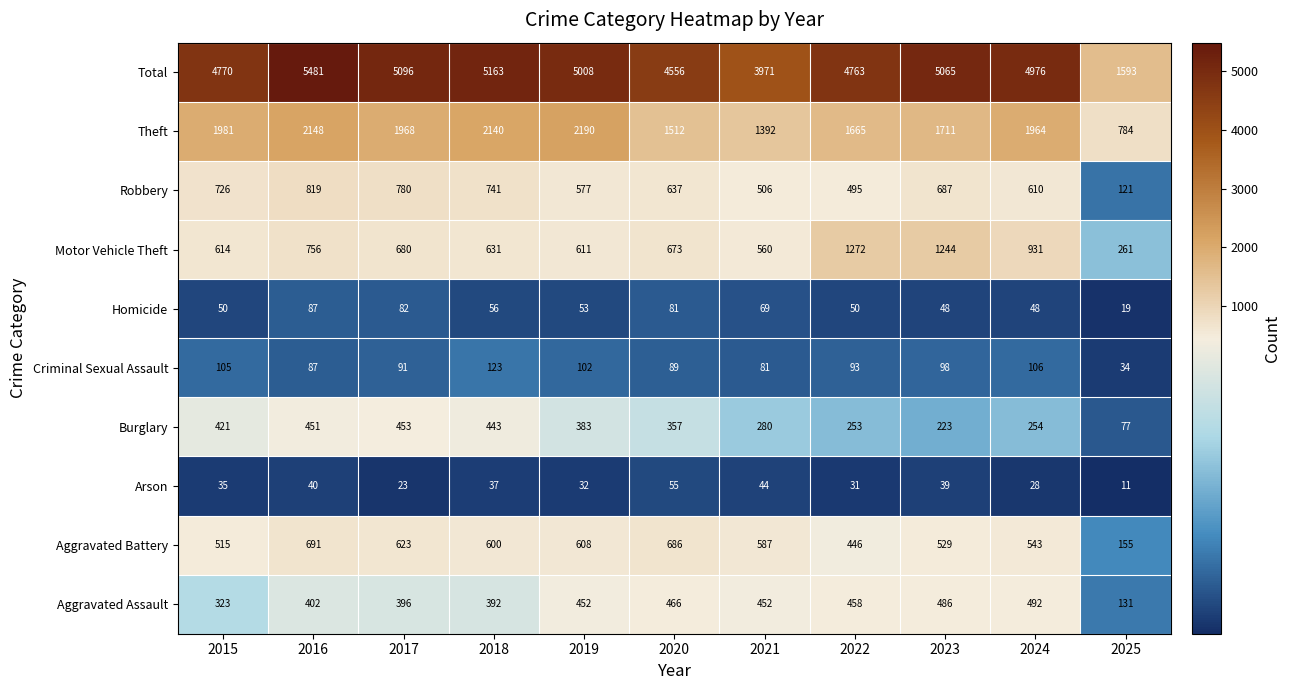

What is the difference between the Aggravated Battery values at 2017 and 2024?

80